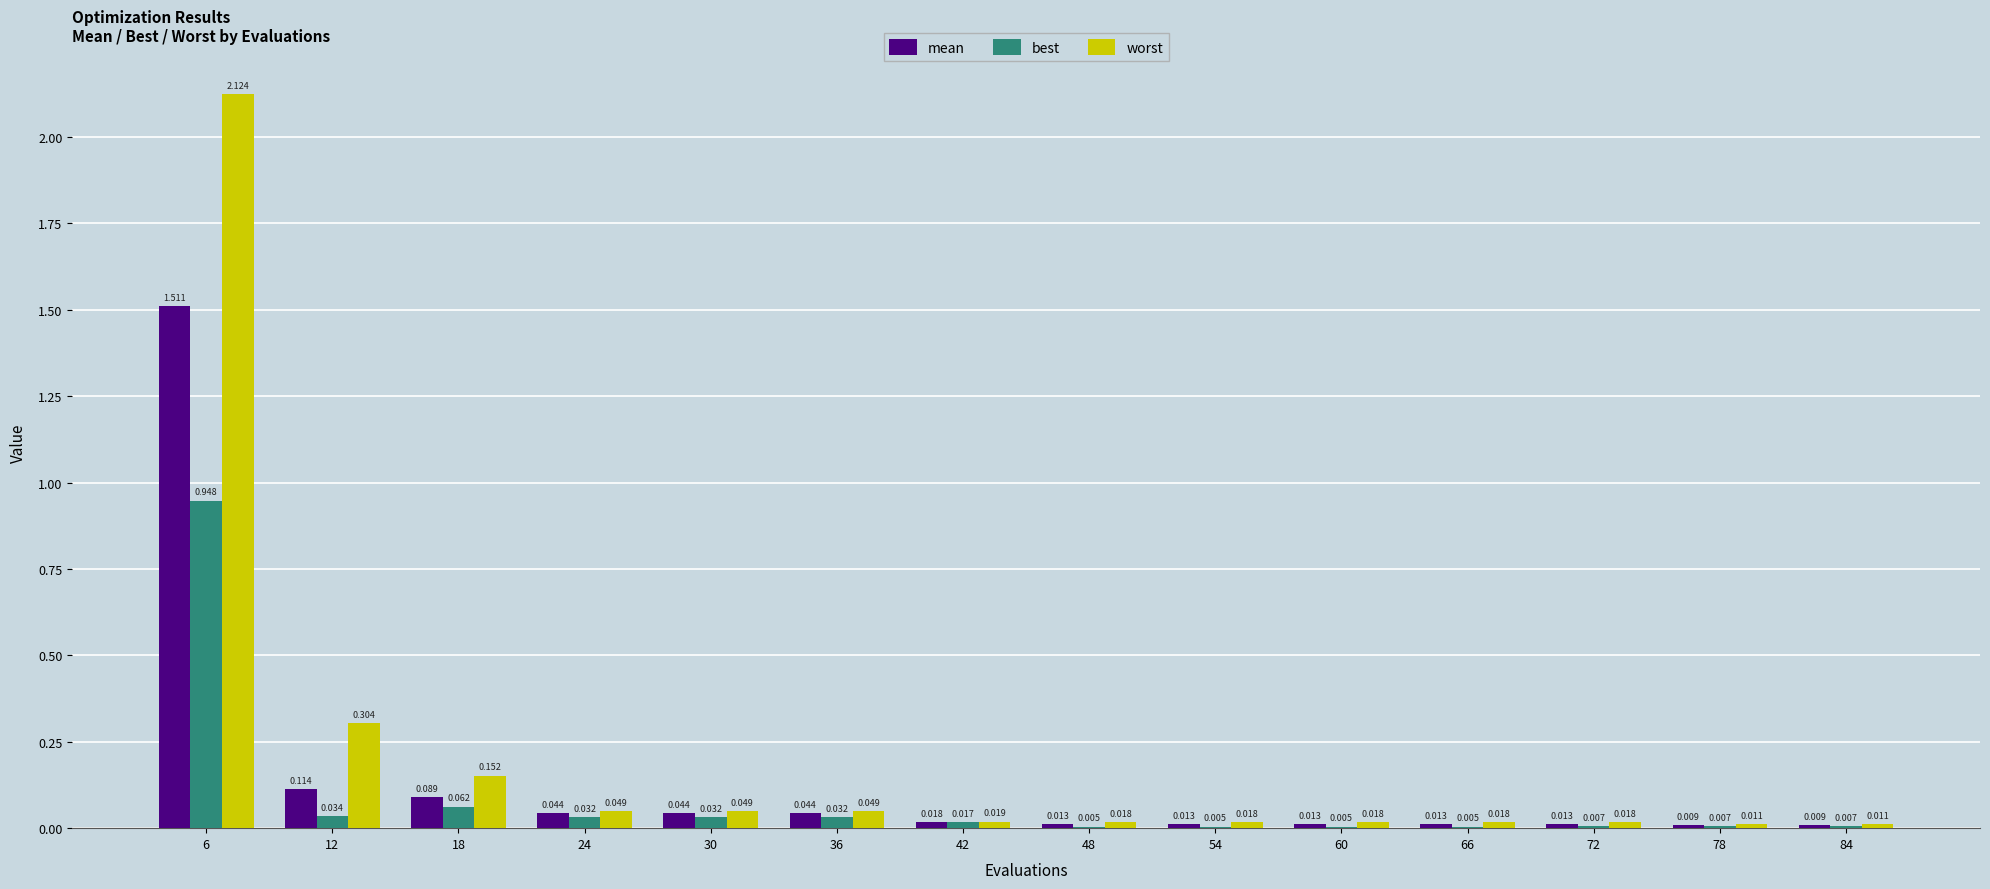

Which series has the largest total across all categories?

worst